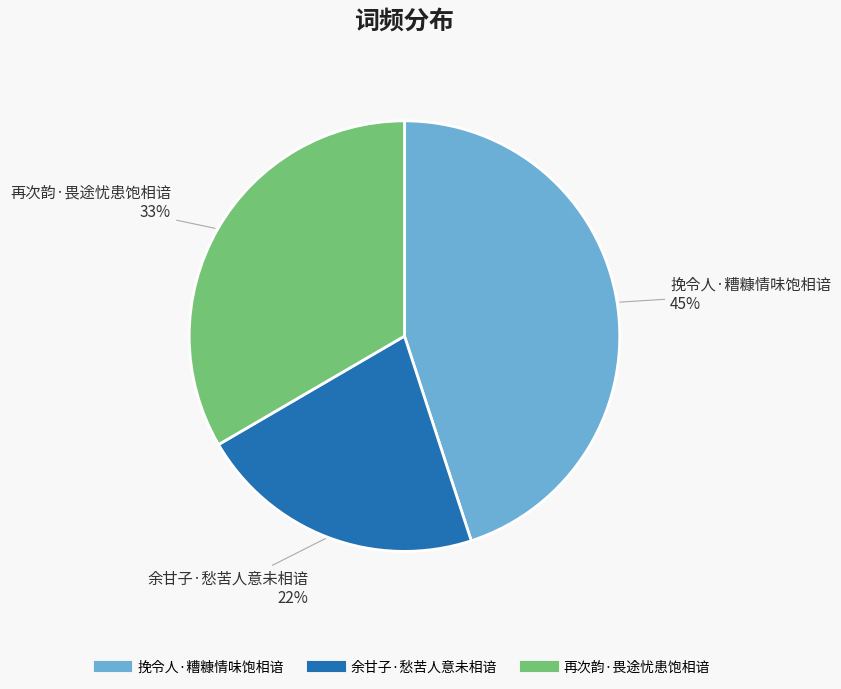

Does 挽令人·糟糠情味饱相谙 account for over 50% of the chart?

No